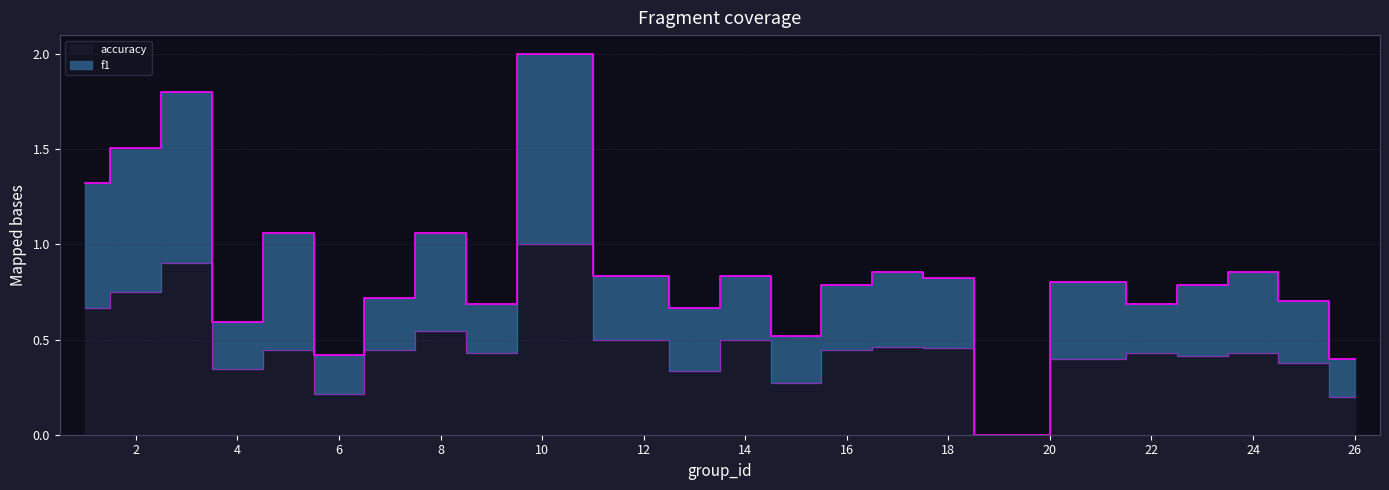

What is the difference between the accuracy values at 19 and 9?

0.4